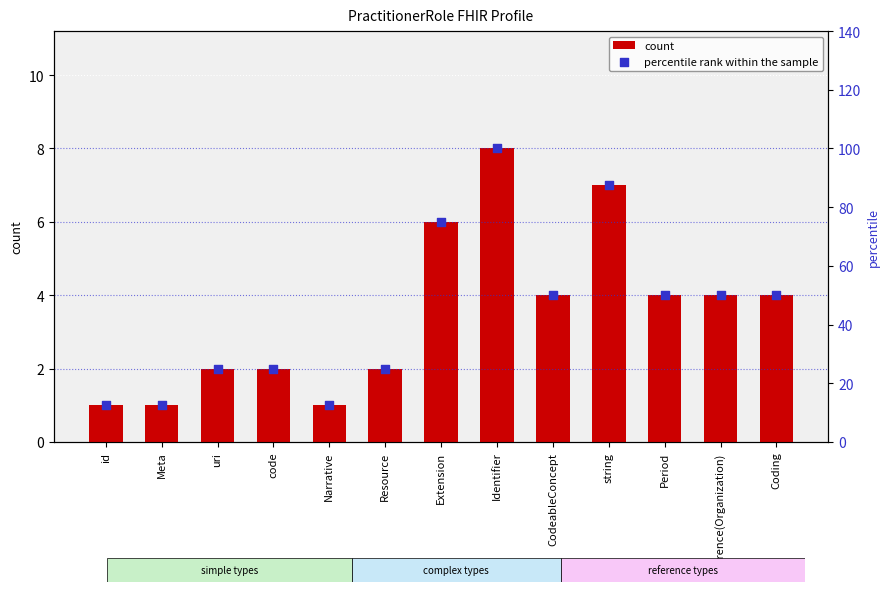

Which series has the largest Y range (max minus min)?

percentile rank within the sample